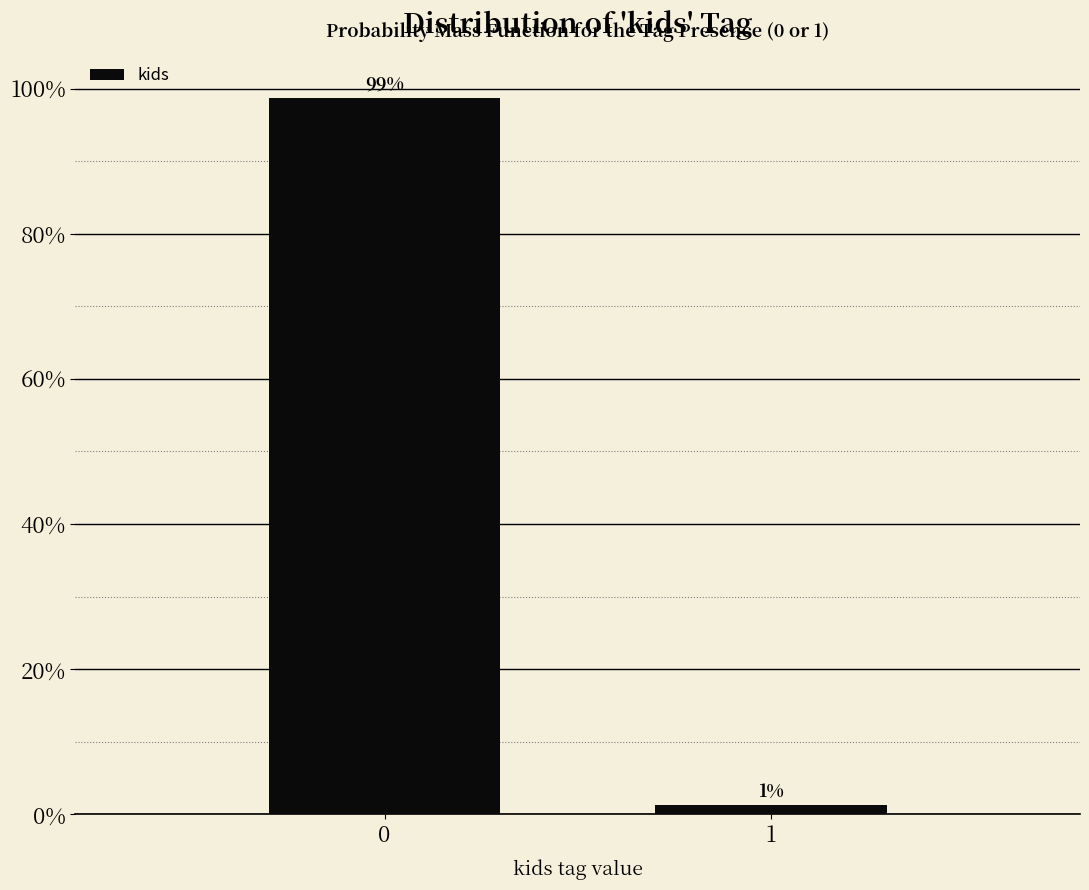

Is it true that the value at 0 is 26.6?

False